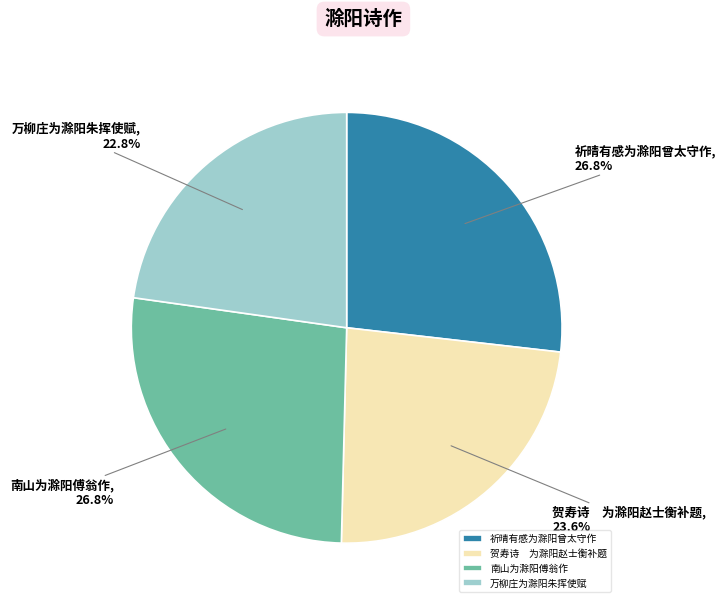

Combined, do 贺寿诗 为滁阳赵士衡补题 and 南山为滁阳傅翁作 account for over 50%?

Yes